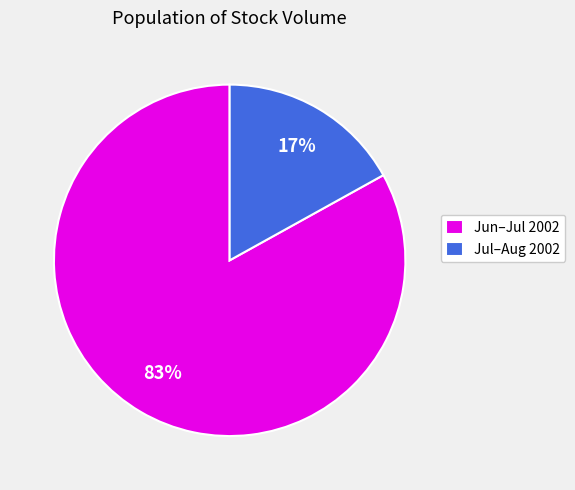

How many slices are in this pie chart?

2